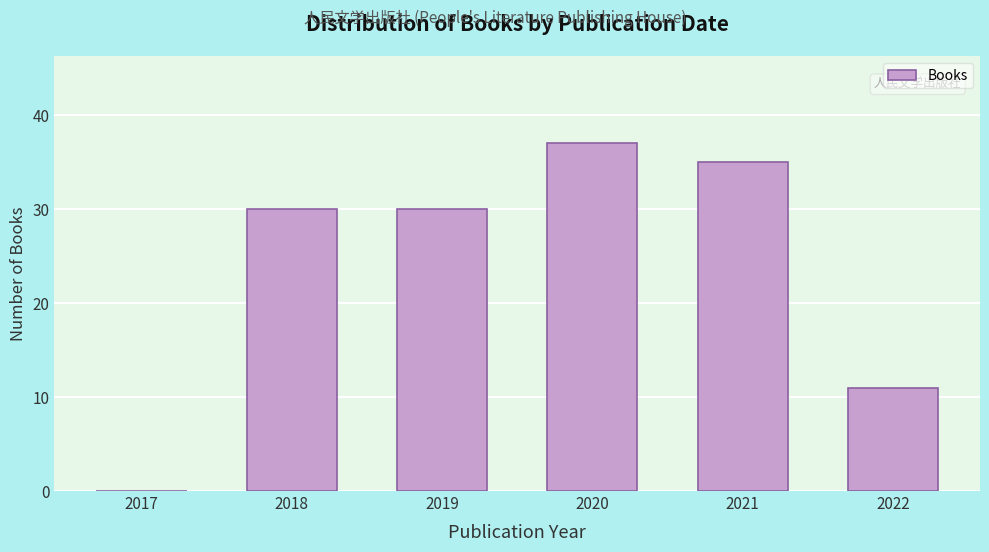

Reading right to left, what are all the values shown in this chart?

2022=11	2021=35	2020=37	2019=30	2018=30	2017=0